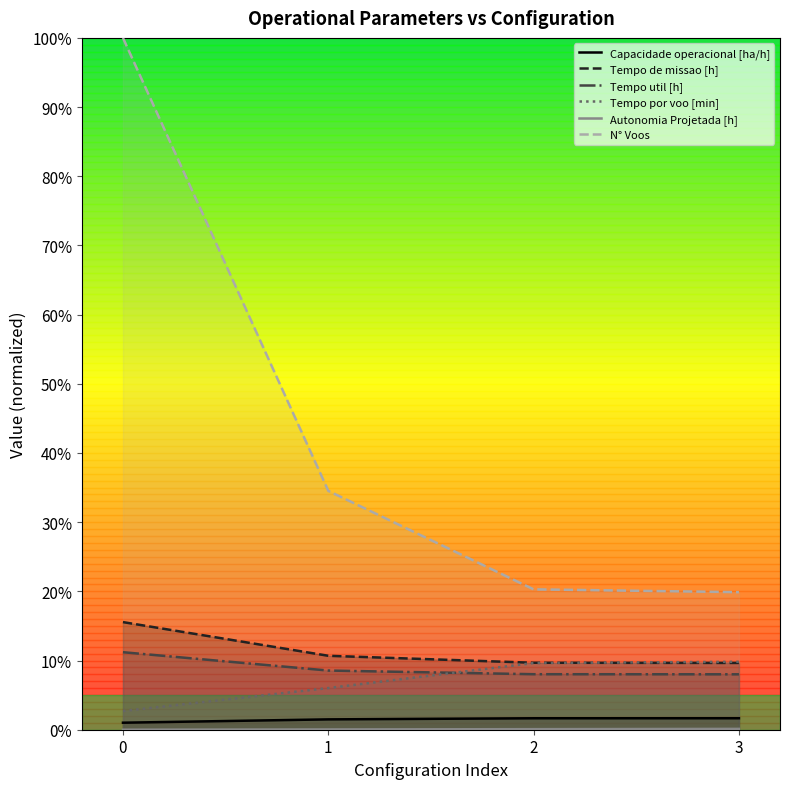

Is this an area chart (filled region under the line)?

No